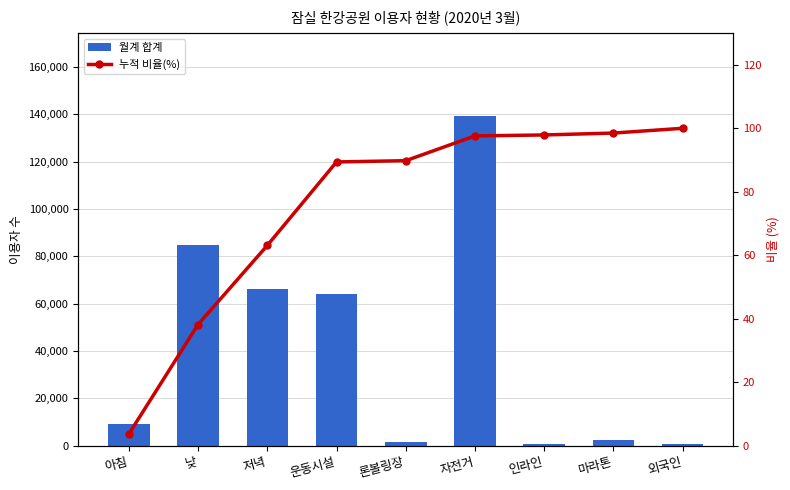

List the series in order of their peak value, highest first.

월계 합계, 누적 비율(%)